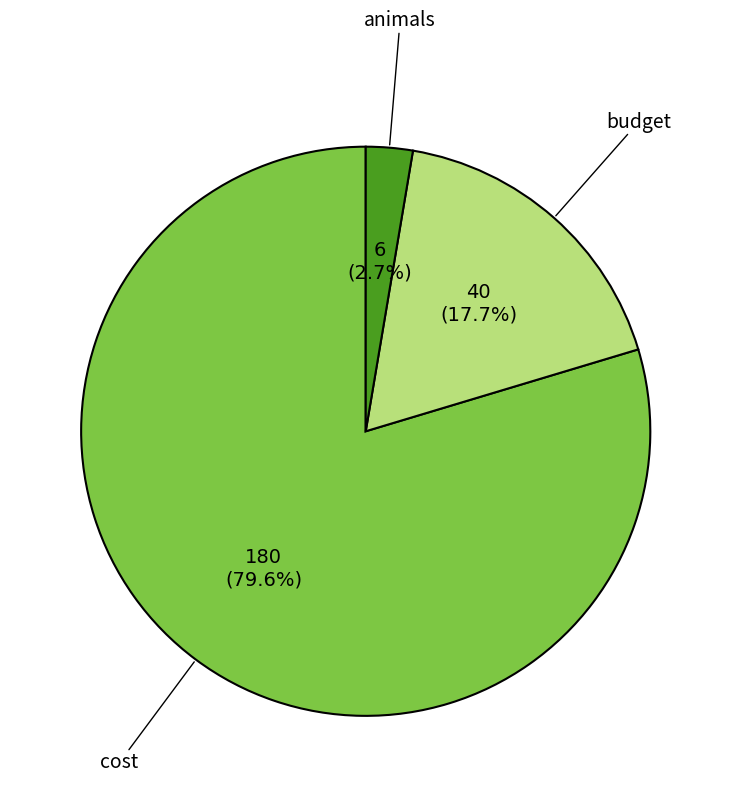

The budget slice represents 18% of the pie. True or false?

True